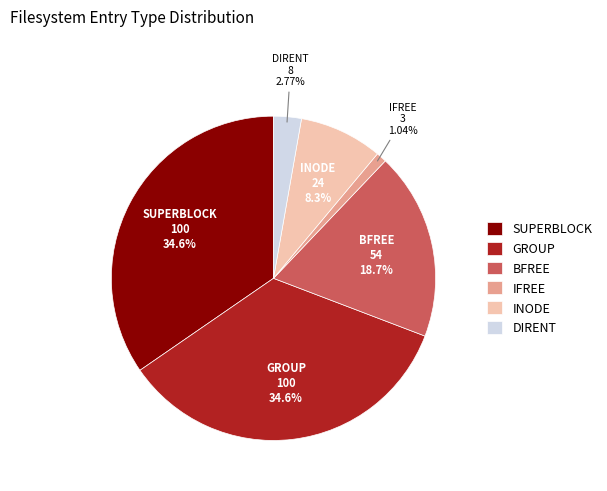

To the nearest percent, what percentage of the pie is DIRENT?

3%